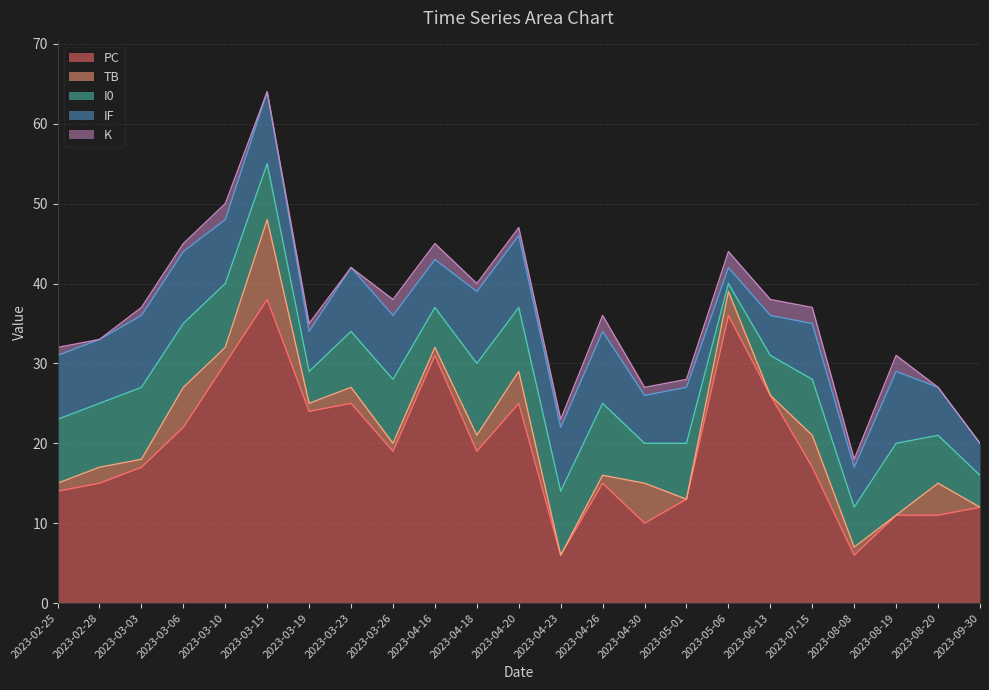

How many data points in TB are above 1?

11